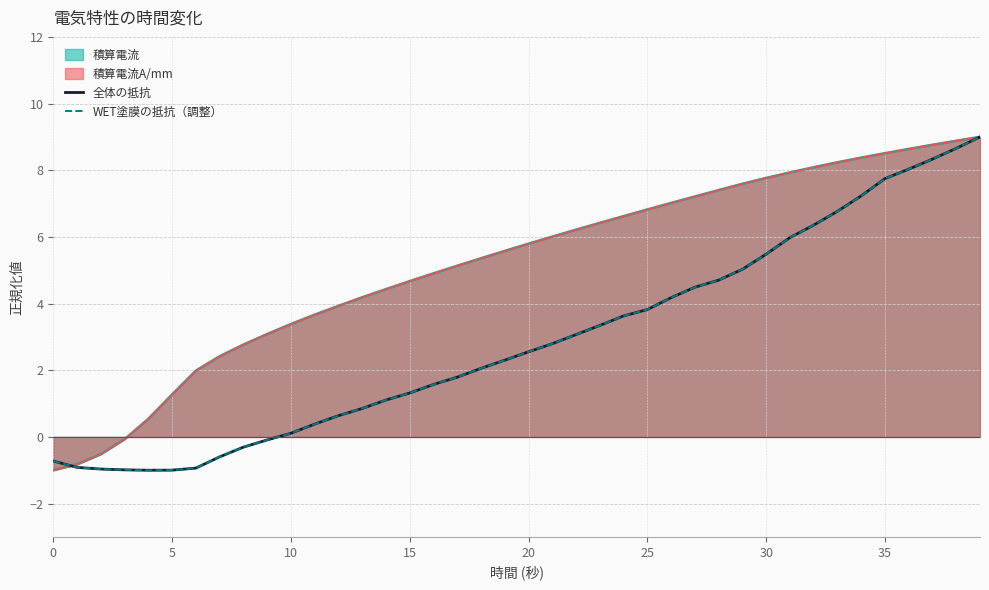

What is the greatest value displayed?

9.0